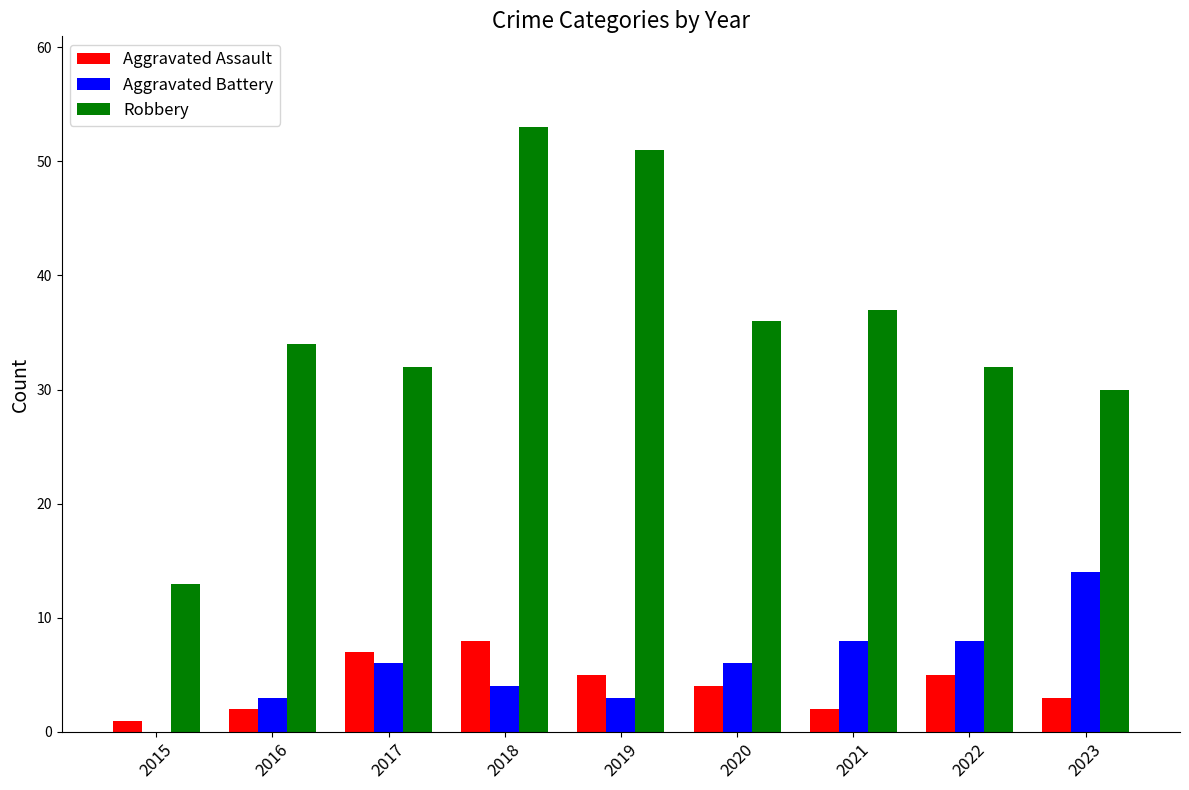

At which category does the chart reach its peak across all series?

2018